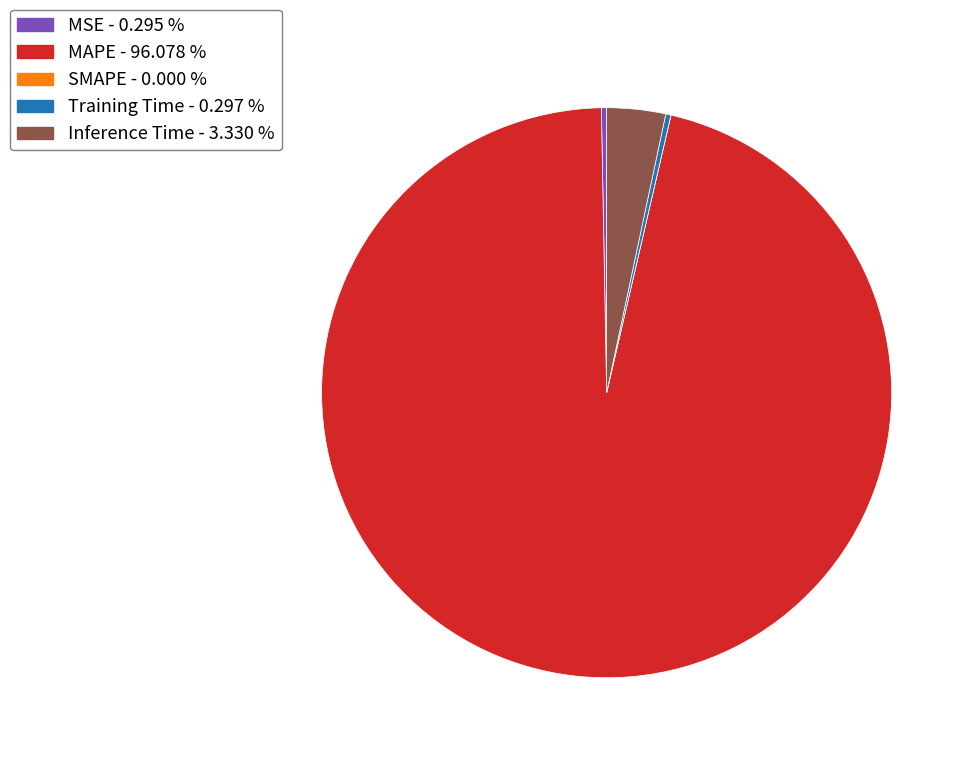

Which category has the biggest portion of the pie?

MAPE